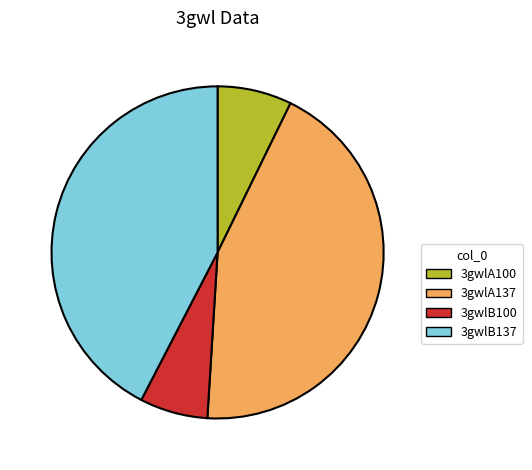

Combined, do 3gwlA137 and 3gwlB100 account for over 50%?

Yes